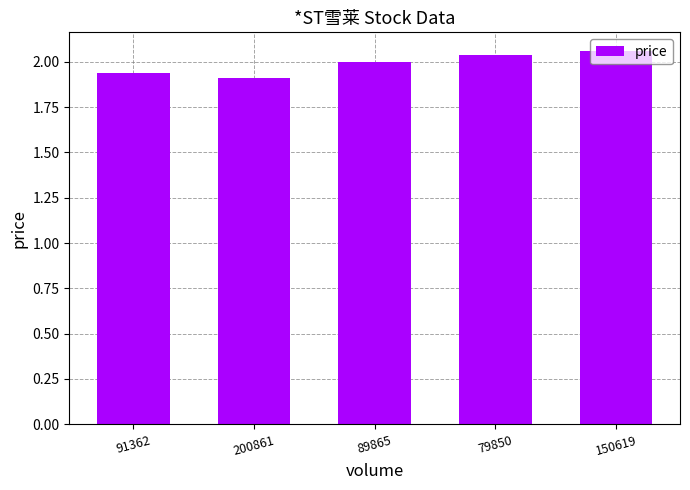

What is the sum of the values at 200861 and 89865?

3.9